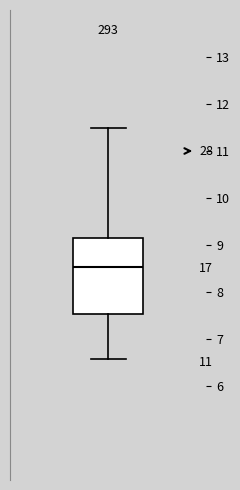

Where does the upper whisker of the box end on the y-axis? The values are not printed on the chart, so give them approximately, as read against the axis.

11.5